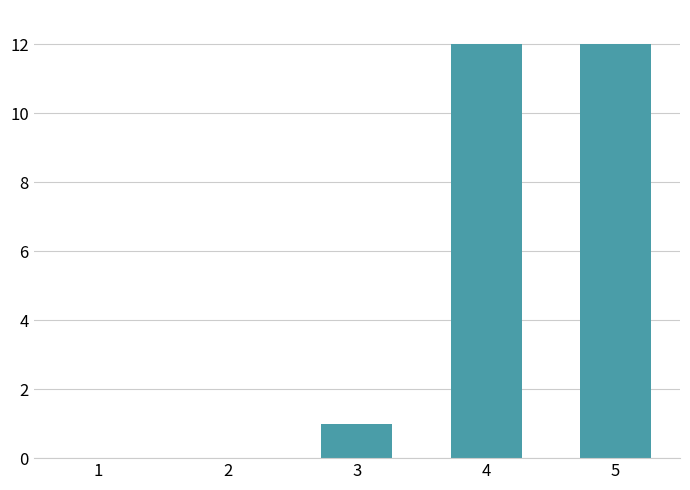

Reading left to right, list all the values displayed in this chart.

0	0	1	12	12